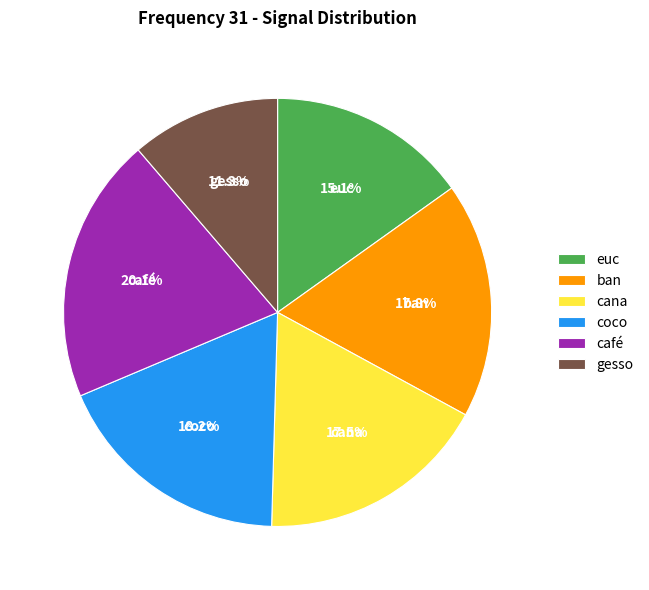

To the nearest percent, what is the average slice percentage?

17%